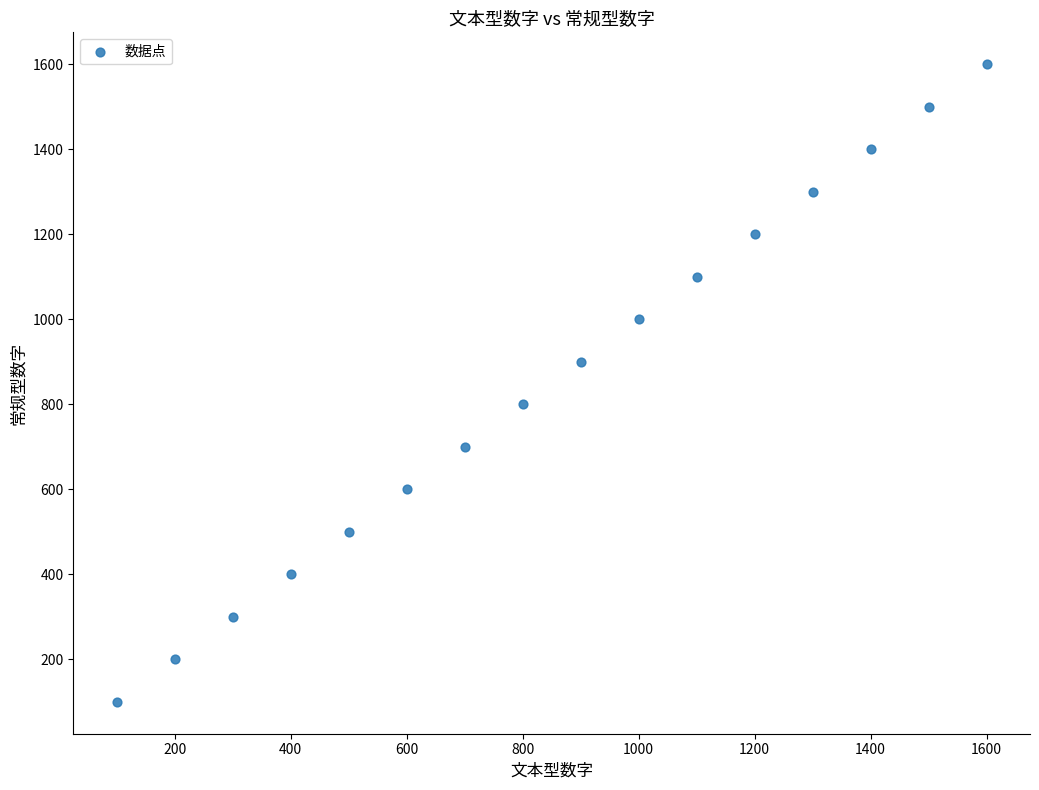

What is the range of X values (max minus min)?

1500